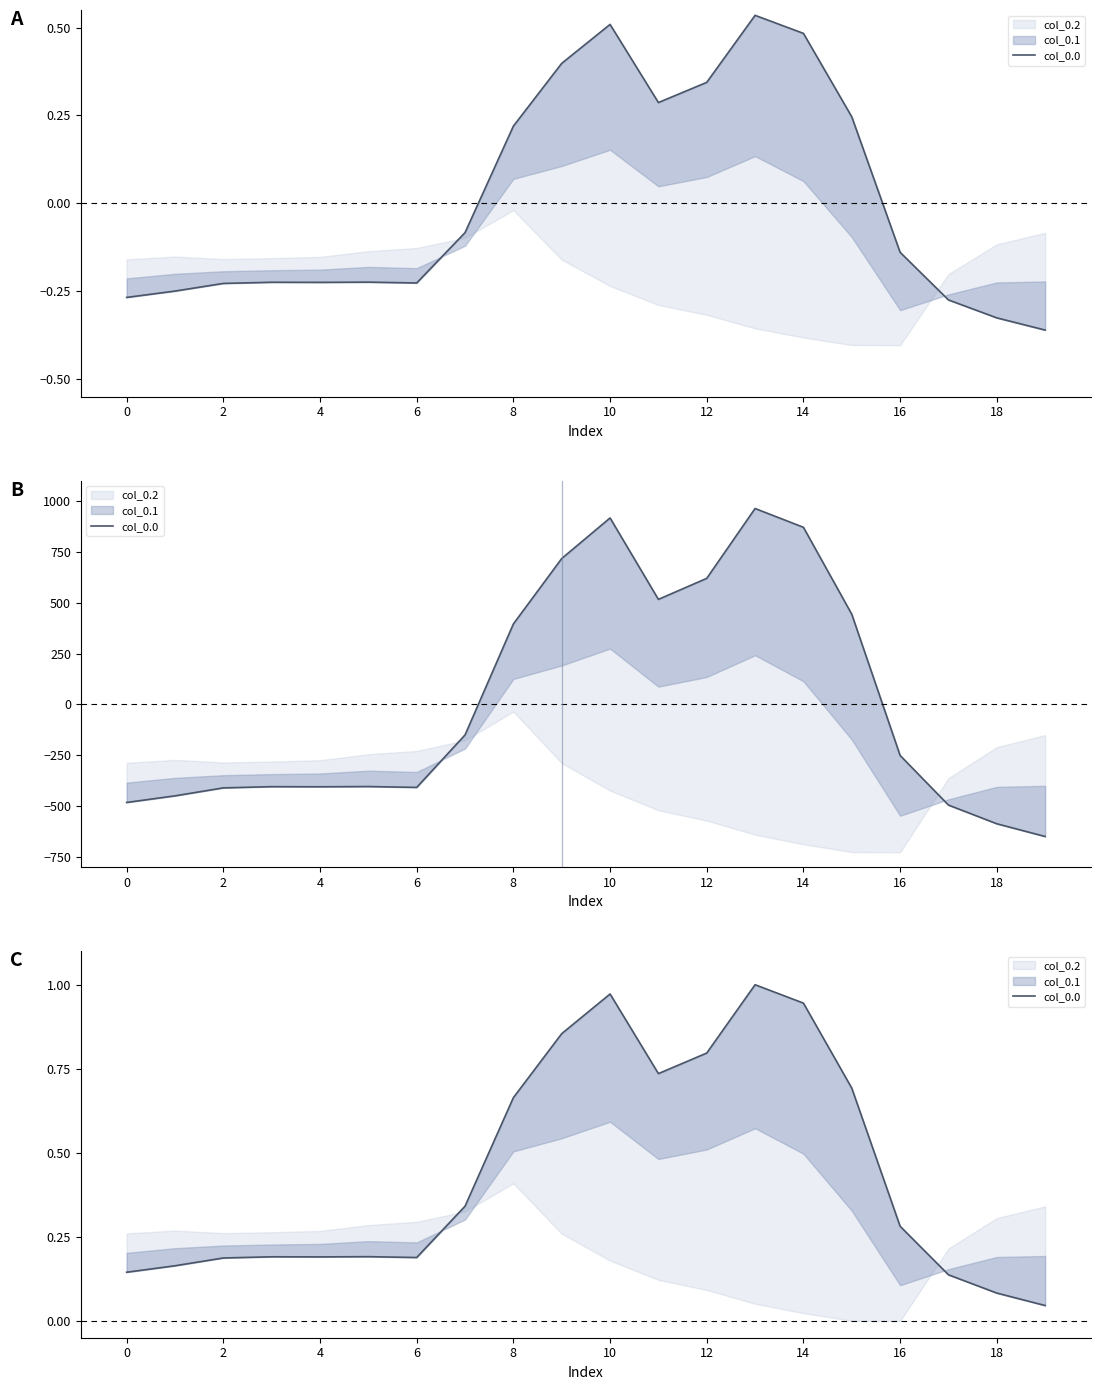

Between 12 and 10, which is larger?

10